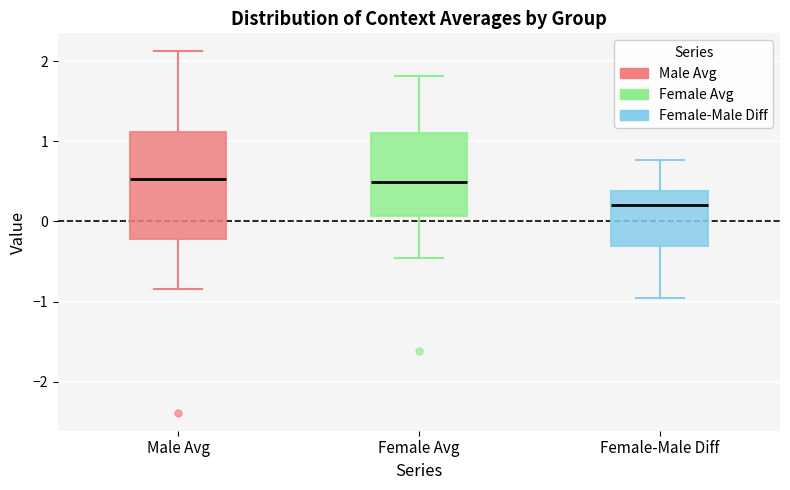

Reading left to right, transcribe this box plot: for each box, give where its median line is, the range the box spans, and where its two whiskers end, as read against the y-axis. The values are not printed on the chart, so give them approximately, as read against the axis.

Male Avg: median 0.5, box -0.2 to 1.1, whiskers -0.8 to 2.1
Female Avg: median 0.5, box 0.1 to 1.1, whiskers -0.5 to 1.8
Female-Male Diff: median 0.2, box -0.3 to 0.4, whiskers -1.0 to 0.8